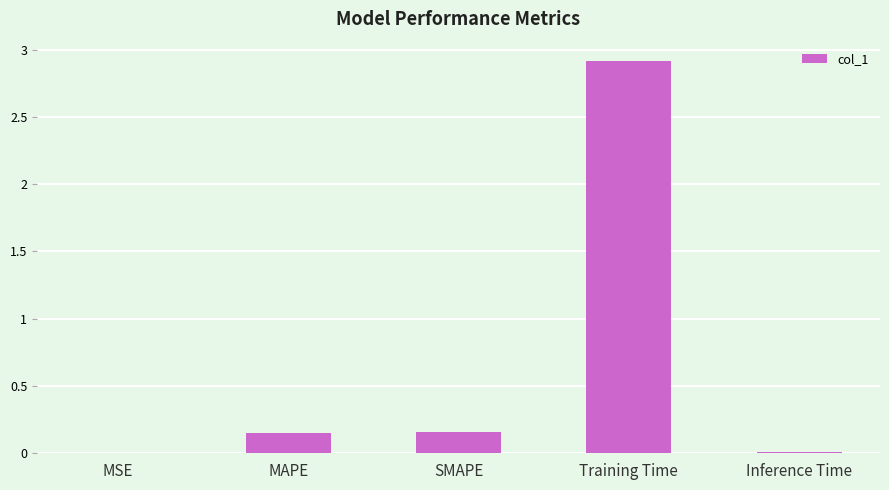

Which label corresponds to the largest value in the chart?

Training Time